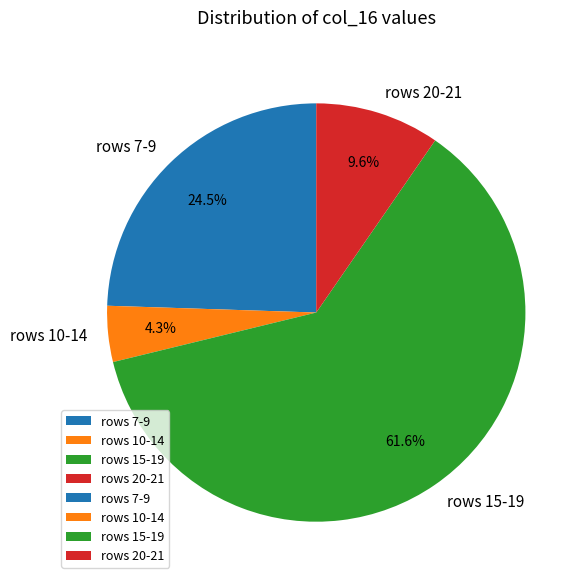

What is the largest slice in the pie chart?

rows 15-19